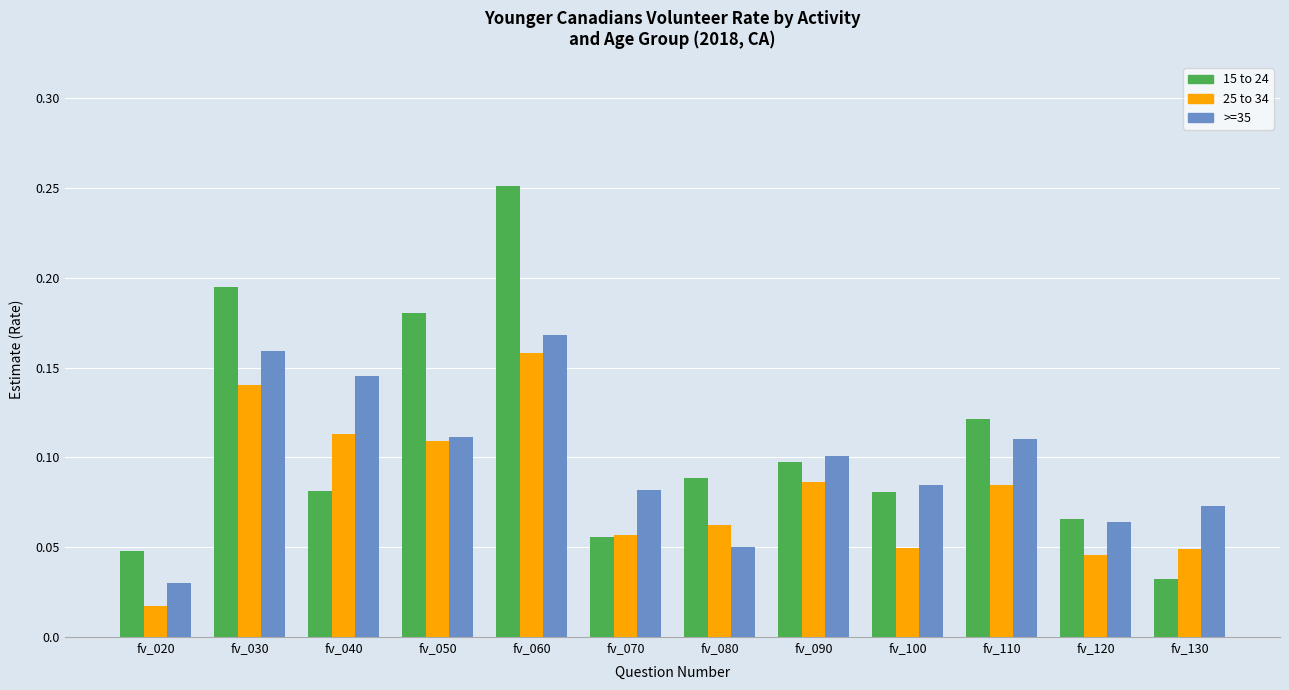

True or false: >=35 has a value of 0.1 at fv_080.

False